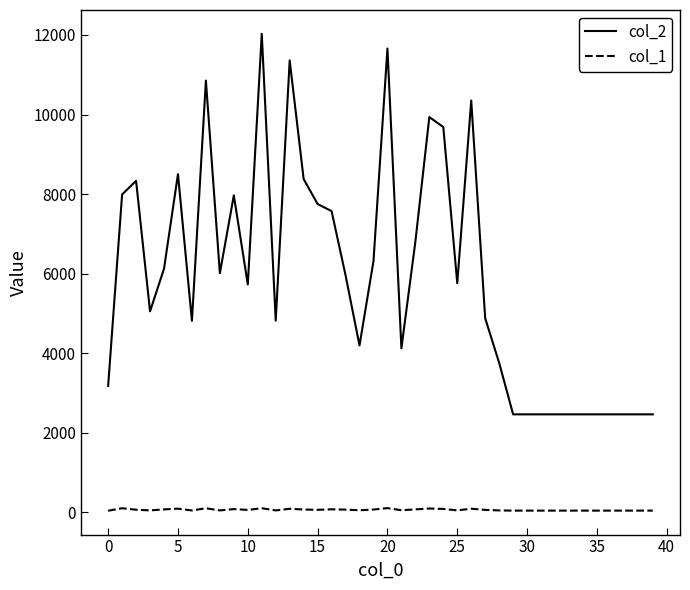

What are all the series names shown in the legend?

col_2, col_1